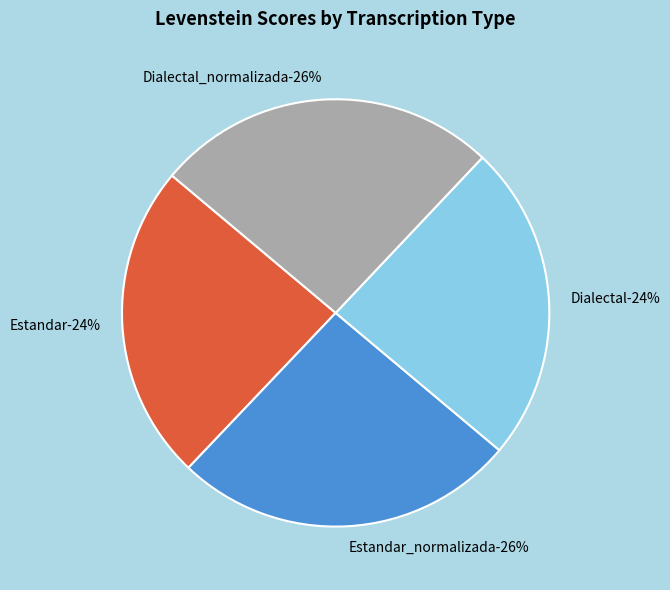

To the nearest percent, what is the difference between the Estandar_normalizada and Estandar slice percentages?

2%